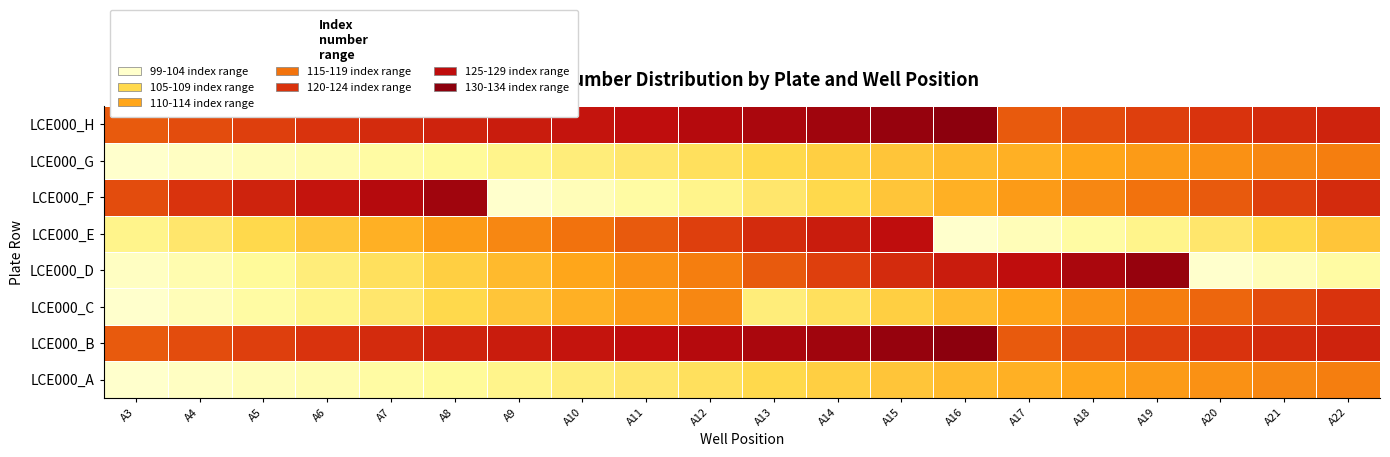

Reading right to left, list all the values displayed in this chart.

LCE000_A: A22=118	A21=117	A20=116	A19=115	A18=114	A17=113	A16=112	A15=111	A14=110	A13=109	A12=108	A11=107	A10=106	A9=105	A8=104	A7=103	A6=102	A5=101	A4=100	A3=99
LCE000_B: A22=126	A21=125	A20=124	A19=123	A18=122	A17=121	A16=134	A15=133	A14=132	A13=131	A12=130	A11=129	A10=128	A9=127	A8=126	A7=125	A6=124	A5=123	A4=122	A3=121
LCE000_C: A22=124	A21=122	A20=120	A19=118	A18=116	A17=114	A16=112	A15=110	A14=108	A13=106	A12=117	A11=115	A10=113	A9=111	A8=109	A7=107	A6=105	A5=103	A4=101	A3=99
LCE000_D: A22=103	A21=101	A20=99	A19=133	A18=131	A17=129	A16=127	A15=125	A14=123	A13=121	A12=118	A11=116	A10=114	A9=112	A8=110	A7=108	A6=106	A5=104	A4=102	A3=100
LCE000_E: A22=111	A21=109	A20=107	A19=105	A18=103	A17=101	A16=99	A15=129	A14=127	A13=125	A12=123	A11=121	A10=119	A9=117	A8=115	A7=113	A6=111	A5=109	A4=107	A3=105
LCE000_F: A22=125	A21=123	A20=121	A19=119	A18=117	A17=115	A16=113	A15=111	A14=109	A13=107	A12=105	A11=103	A10=101	A9=99	A8=132	A7=130	A6=128	A5=126	A4=124	A3=122
LCE000_G: A22=118	A21=117	A20=116	A19=115	A18=114	A17=113	A16=112	A15=111	A14=110	A13=109	A12=108	A11=107	A10=106	A9=105	A8=104	A7=103	A6=102	A5=101	A4=100	A3=99
LCE000_H: A22=126	A21=125	A20=124	A19=123	A18=122	A17=121	A16=134	A15=133	A14=132	A13=131	A12=130	A11=129	A10=128	A9=127	A8=126	A7=125	A6=124	A5=123	A4=122	A3=121